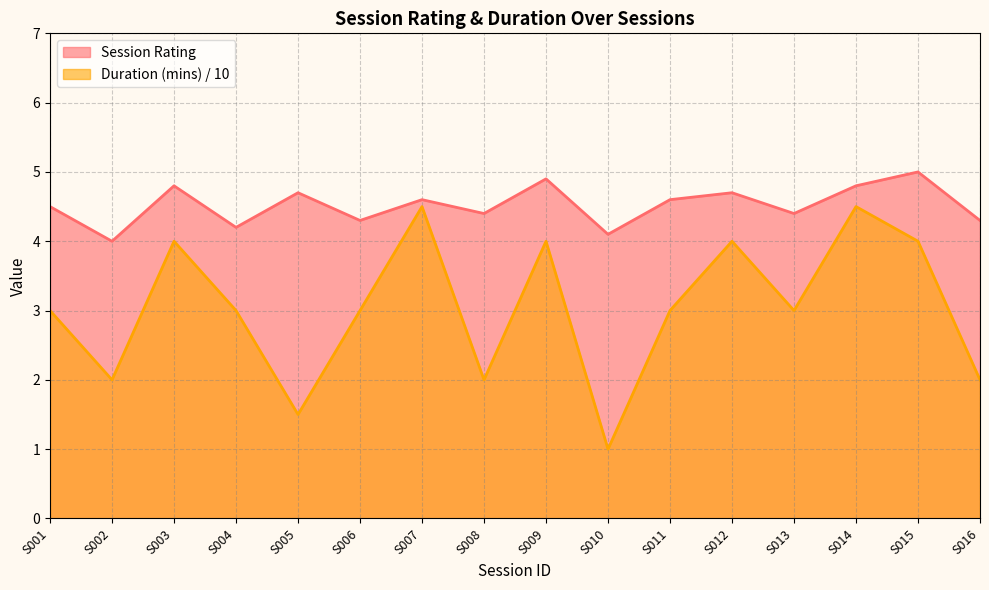

What is the sum of all Duration (mins) values?

48.5